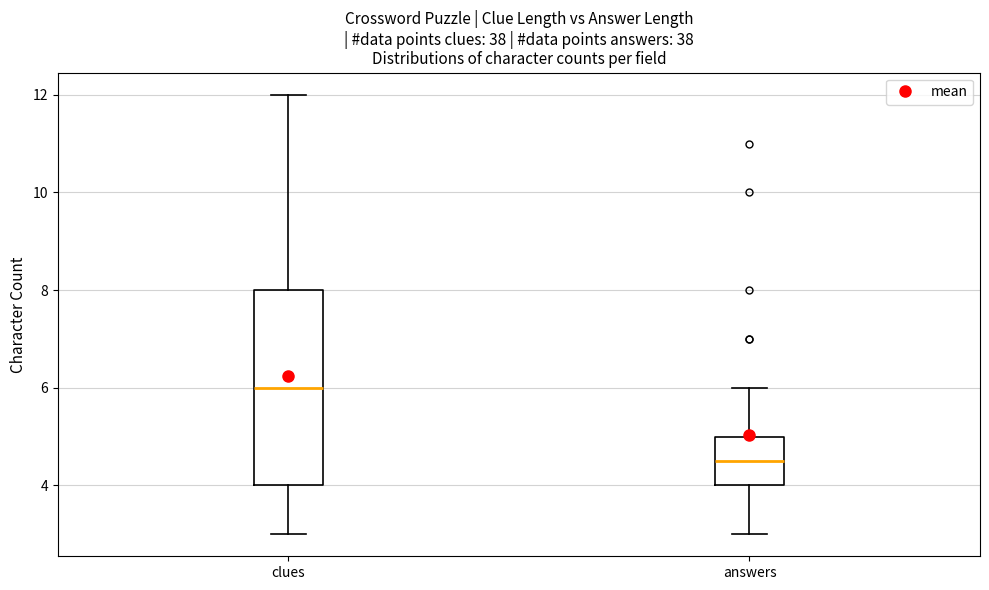

Where is the upper edge of the box for answers on the y-axis? The values are not printed on the chart, so give them approximately, as read against the axis.

5.0